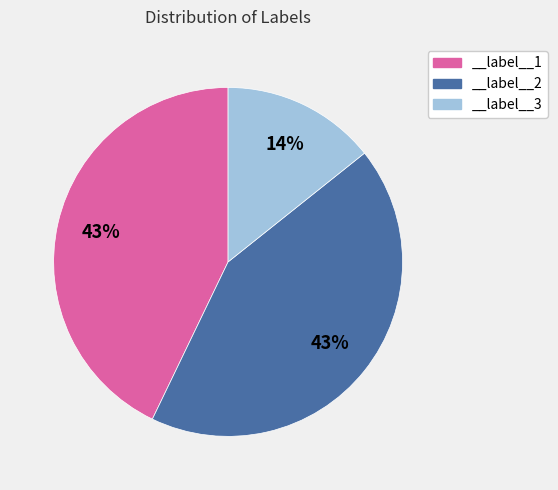

True or false: __label__1 accounts for 34% of the total.

False